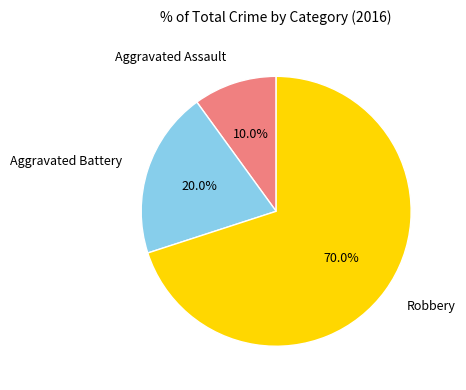

Is there any slice that represents more than half of the pie?

Yes